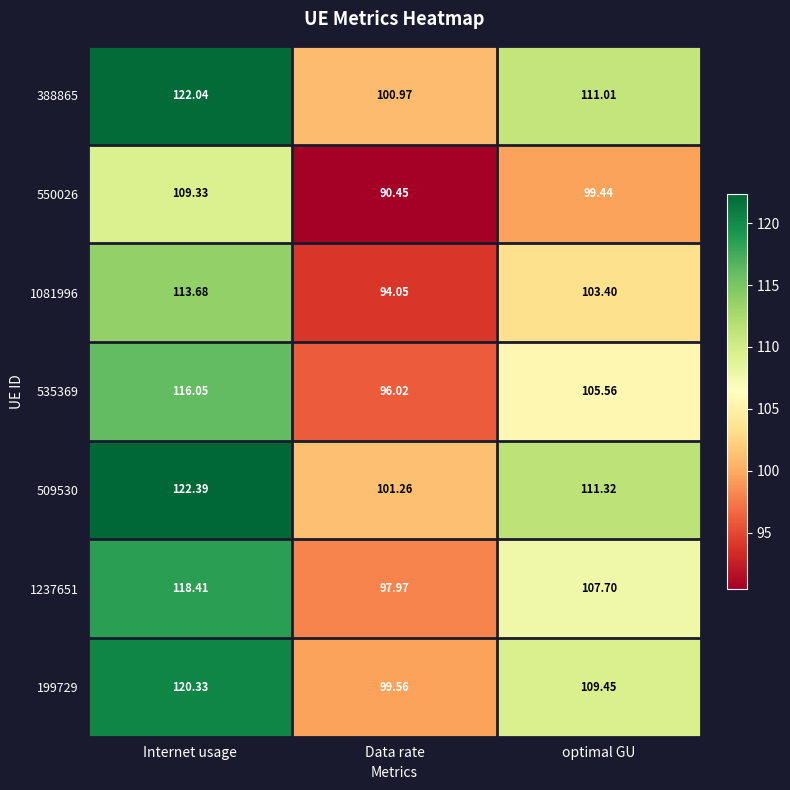

Which series has the widest spread of values?

509530